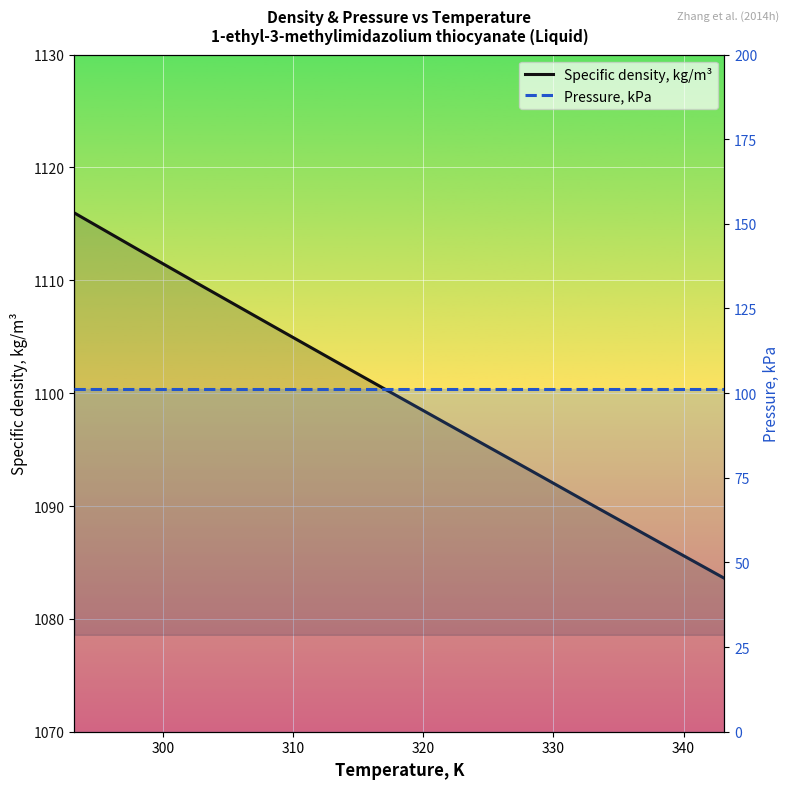

Is this an area chart (filled region under the line)?

No